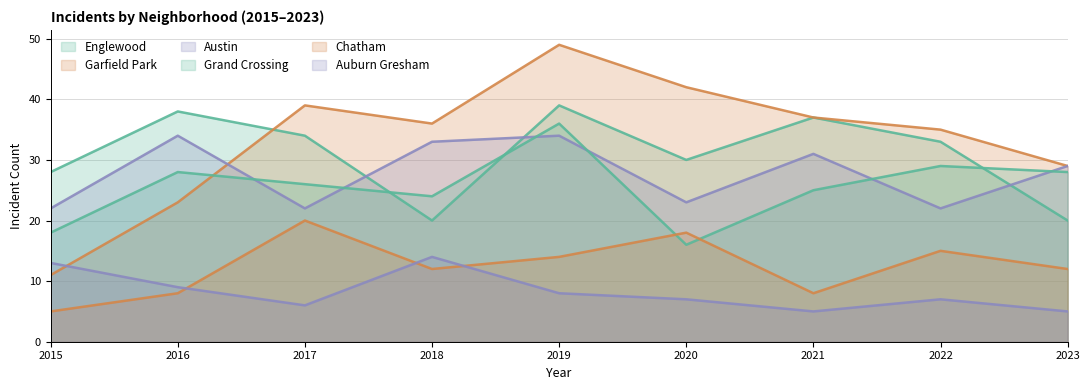

Is the value of Grand Crossing at 2022 greater than the value of Garfield Park at 2017?

No